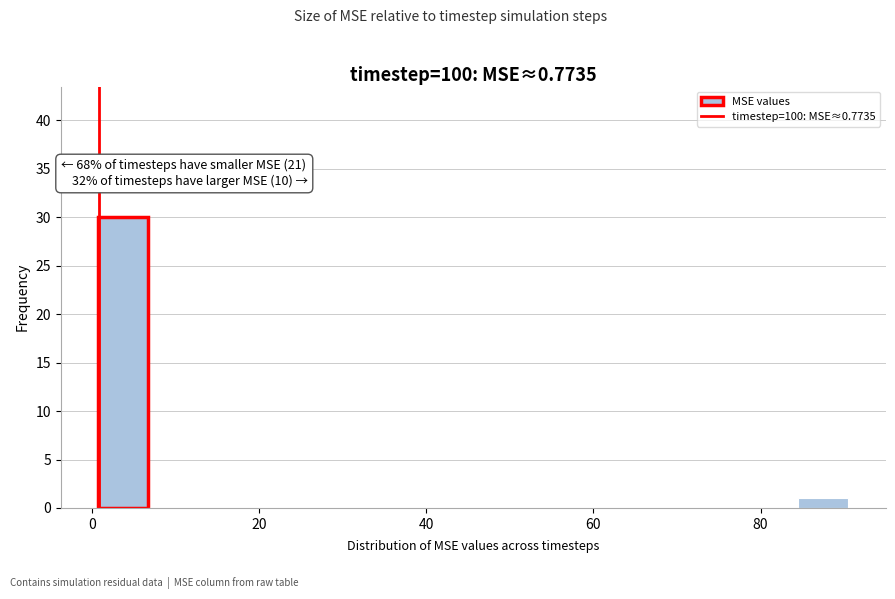

Read against the x-axis, roughly where is the centre of the tallest bar?

4